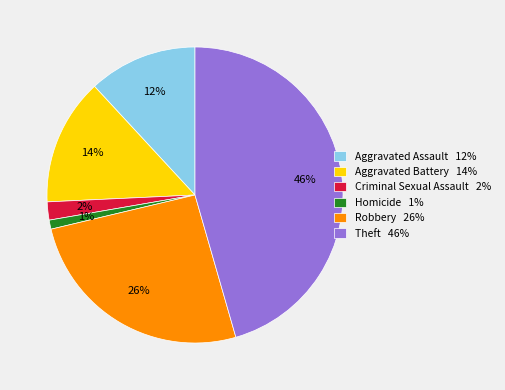

How many segments does this pie chart have?

6